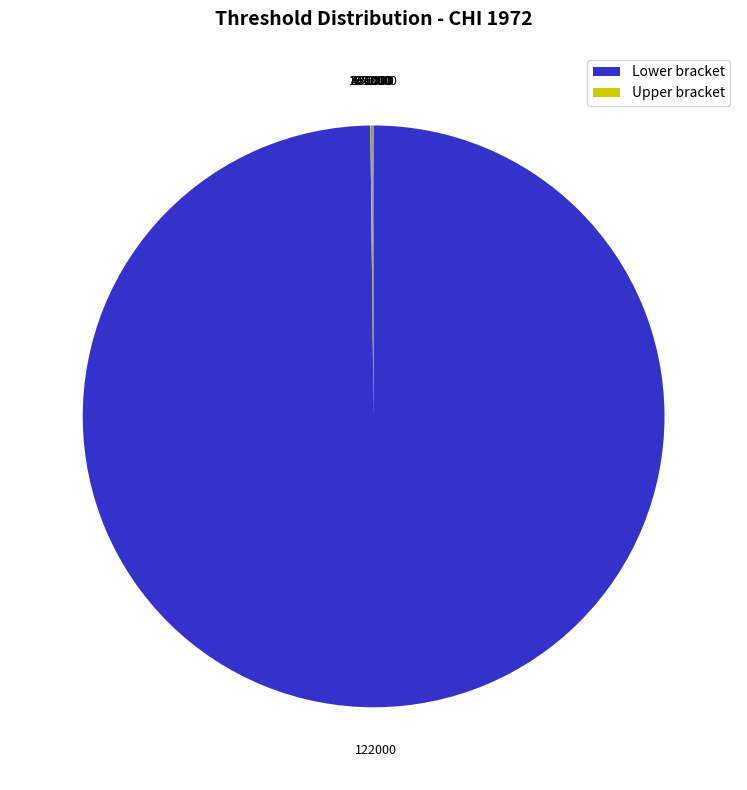

True or false: 122000 accounts for 94% of the total.

False